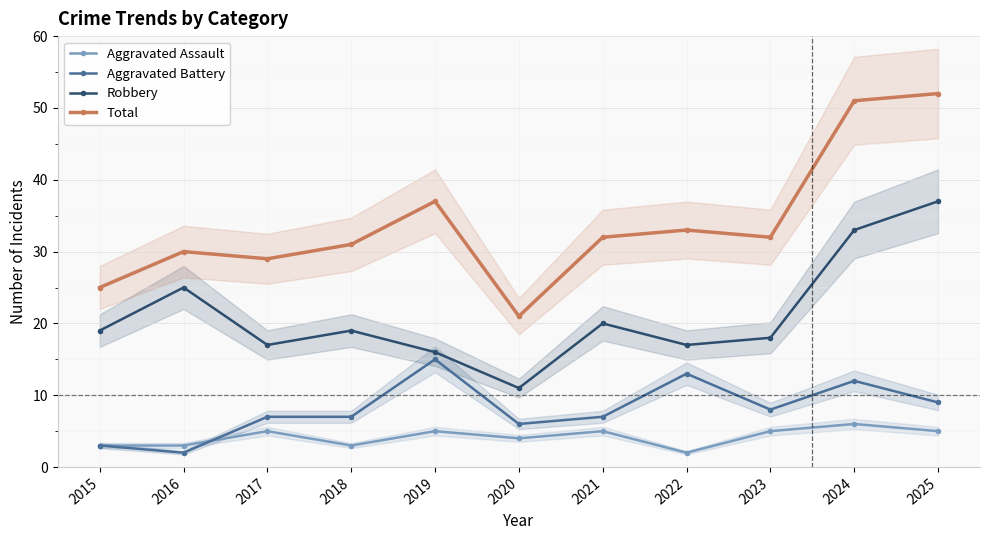

What is the value of the Aggravated Assault point at the 11th from the left?

5